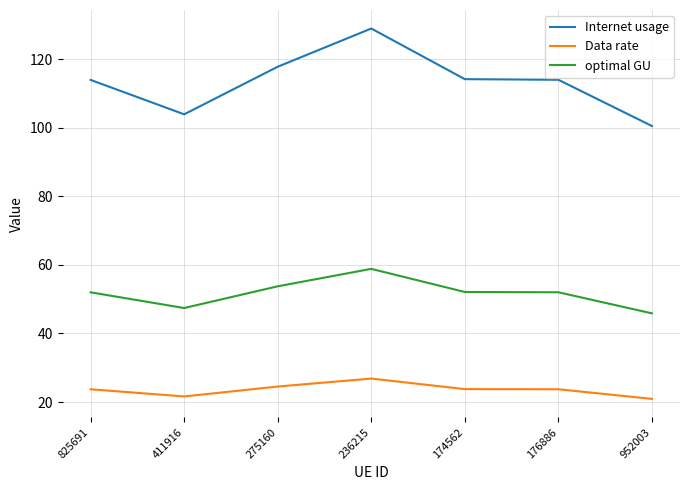

Does the chart display data point markers on the line(s)?

No